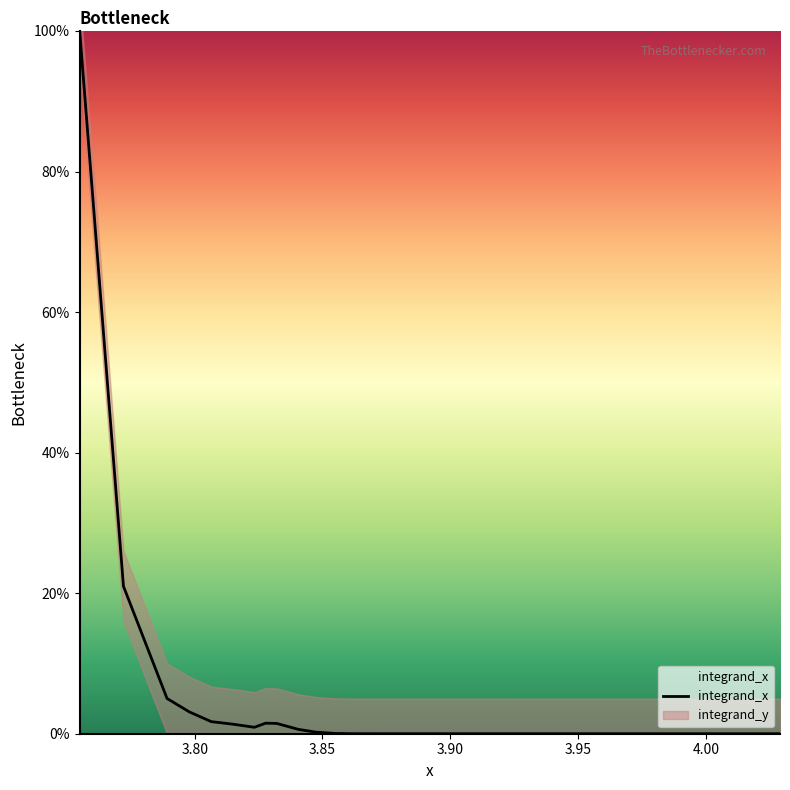

What is the difference between the maximum and minimum values?

100.0